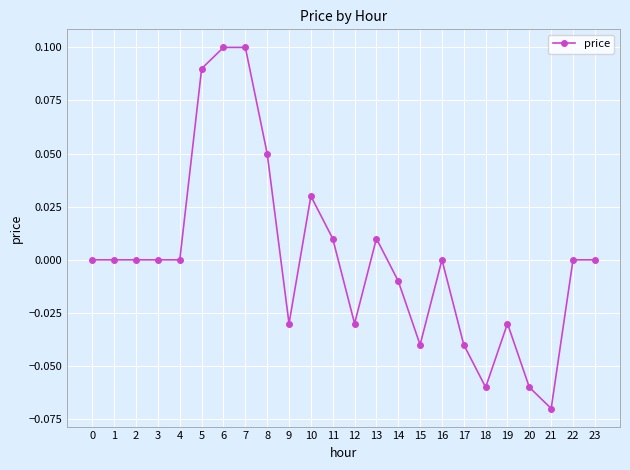

Count the number of data series in this chart.

1